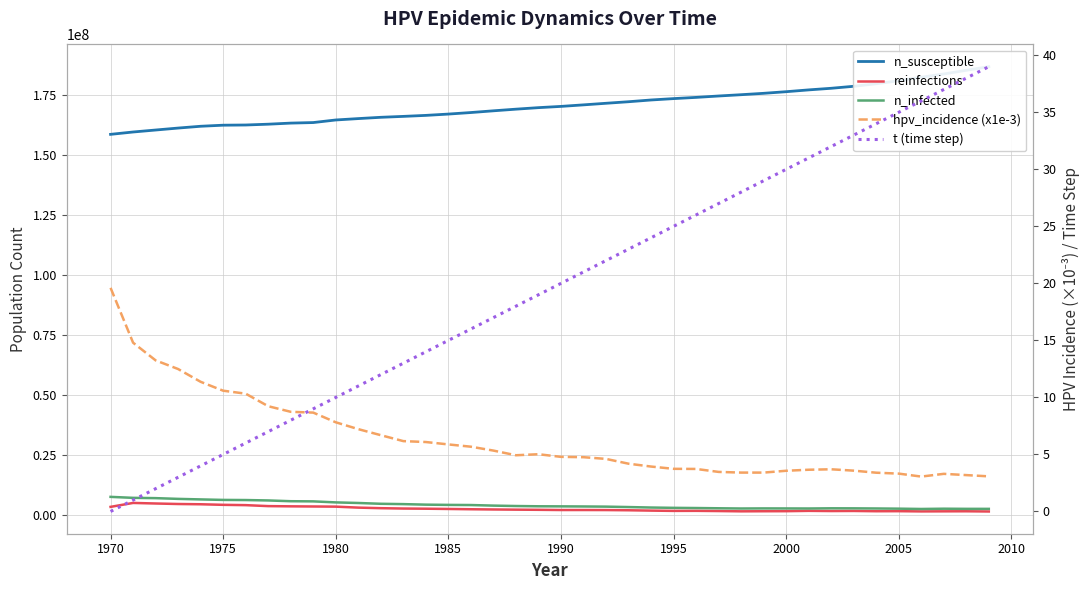

What is the average value of the t (time step) series?

19.5